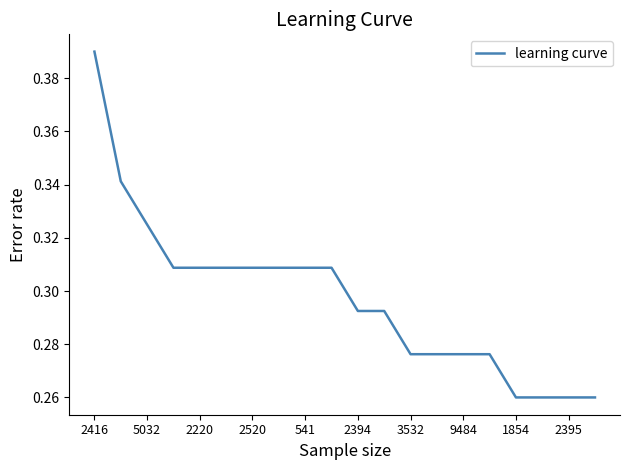

What is the minimum value shown in the chart?

0.3